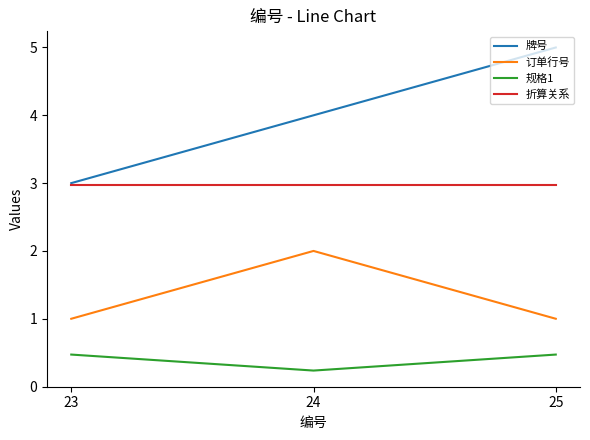

The 折算关系 series shows 4.5 at 25. True or false?

False